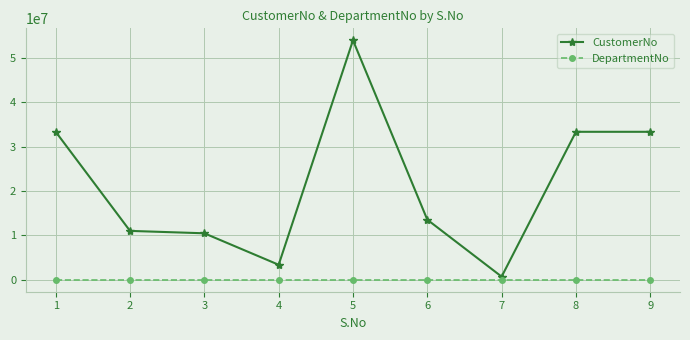

Reading left to right, extract all data points from this chart.

CustomerNo: 1=33356783	2=11015724	3=10474138	4=3377751	5=53986196	6=13538905	7=702738	8=33356783	9=33356783
DepartmentNo: 1=0	2=0	3=0	4=0	5=0	6=0	7=0	8=0	9=0